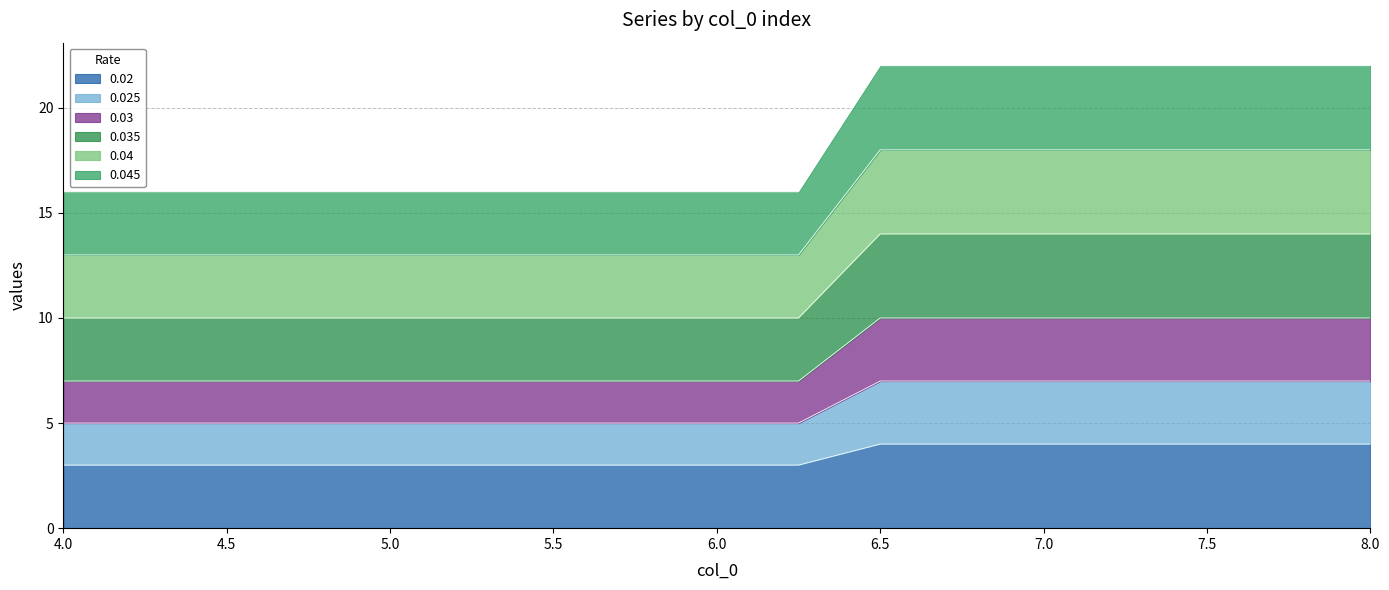

Count the number of categories in the chart.

17